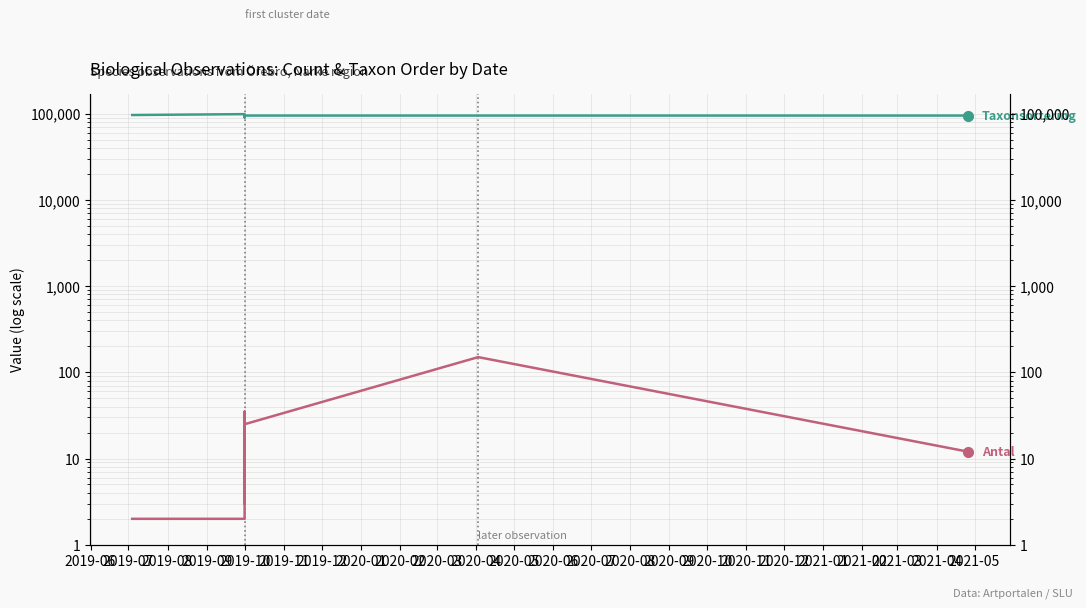

What is the label of the 5th point from the left?

2019-10